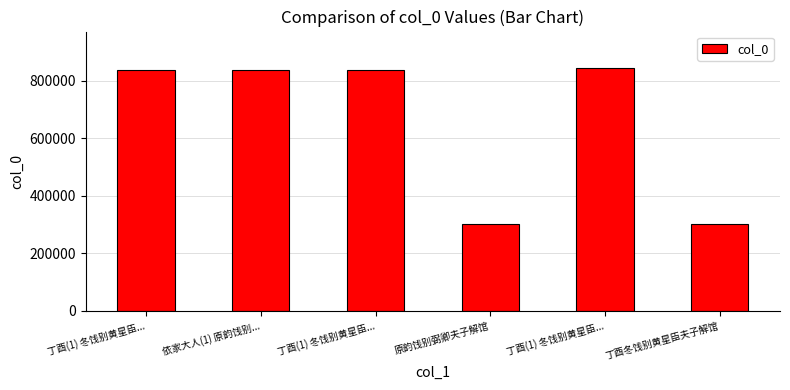

How many values are below 837135?

3